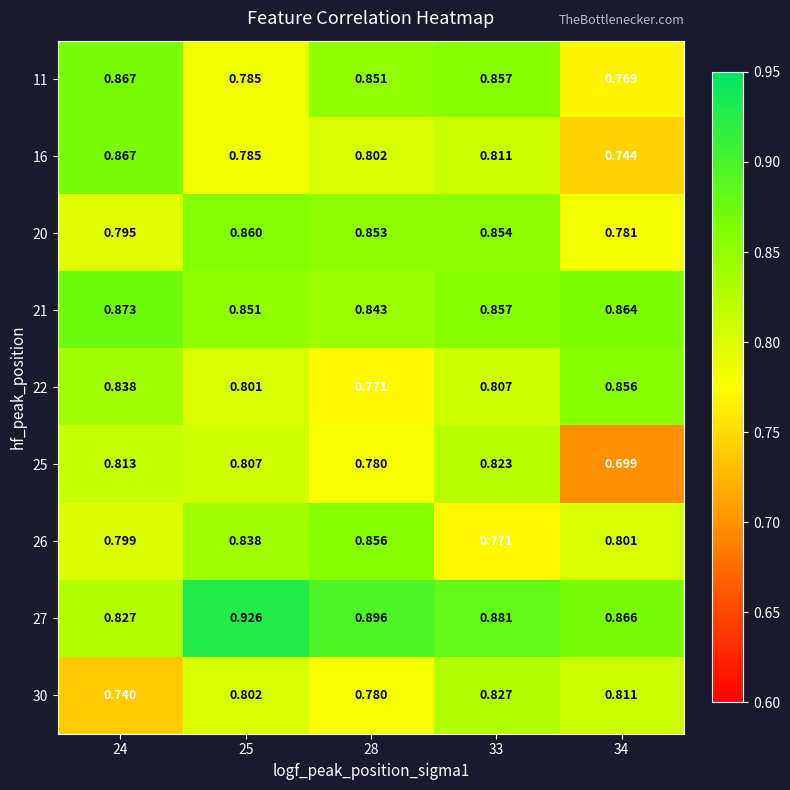

Which series has the largest total across all categories?

27